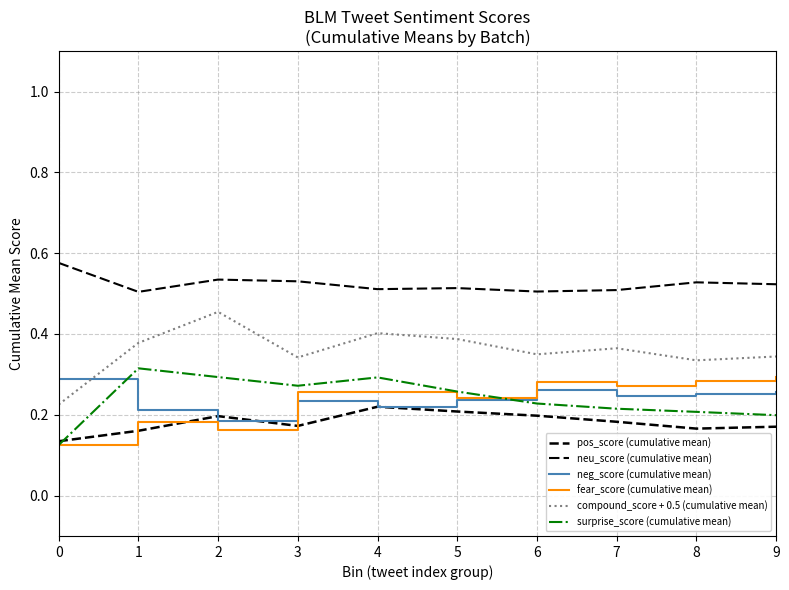

What is the sum of the neg_score (cumulative mean) values at 9 and 2?

0.4